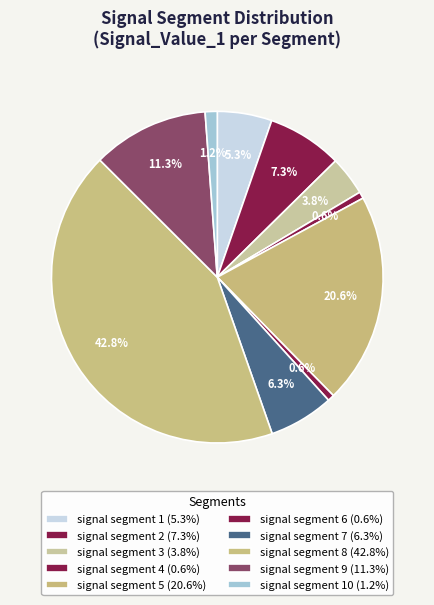

How many slices are in this pie chart?

10